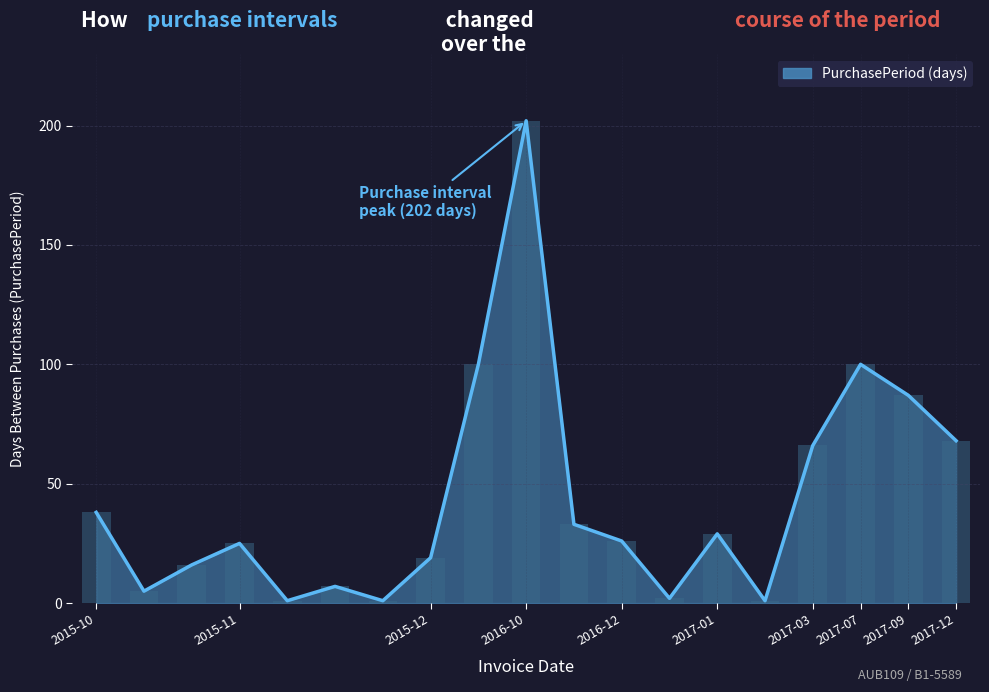

What is the smallest value displayed?

1